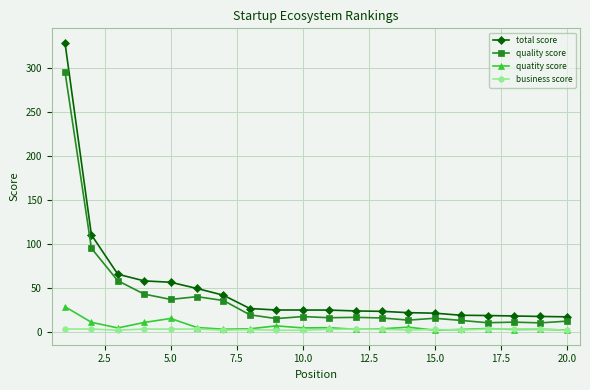

Which series has the widest spread of values?

total score